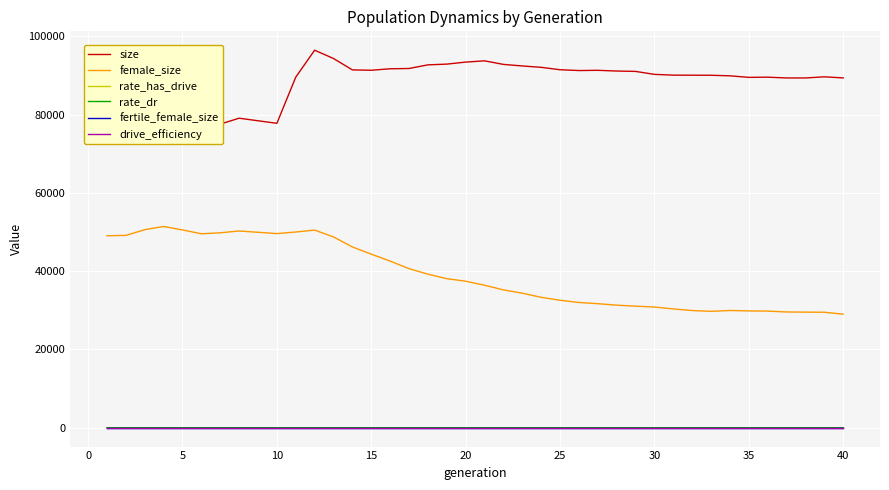

True or false: rate_has_drive and fertile_female_size intersect in this chart.

False